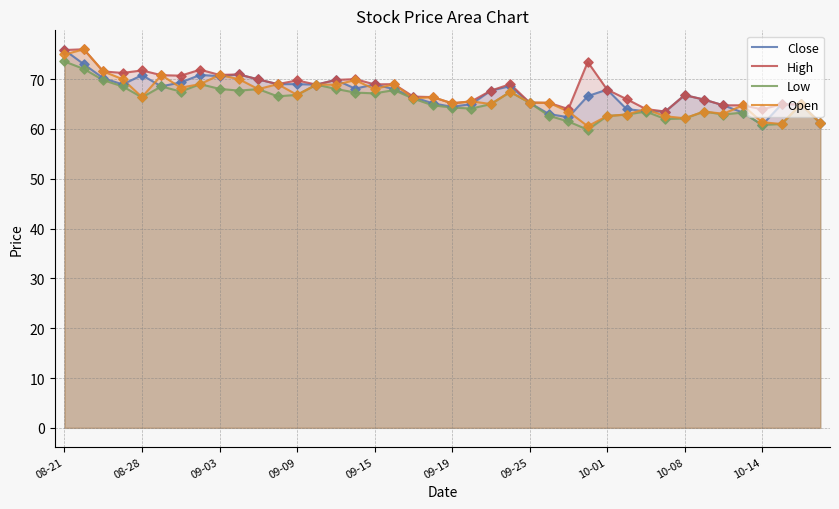

At which category is the sum across all series the highest?

08-21